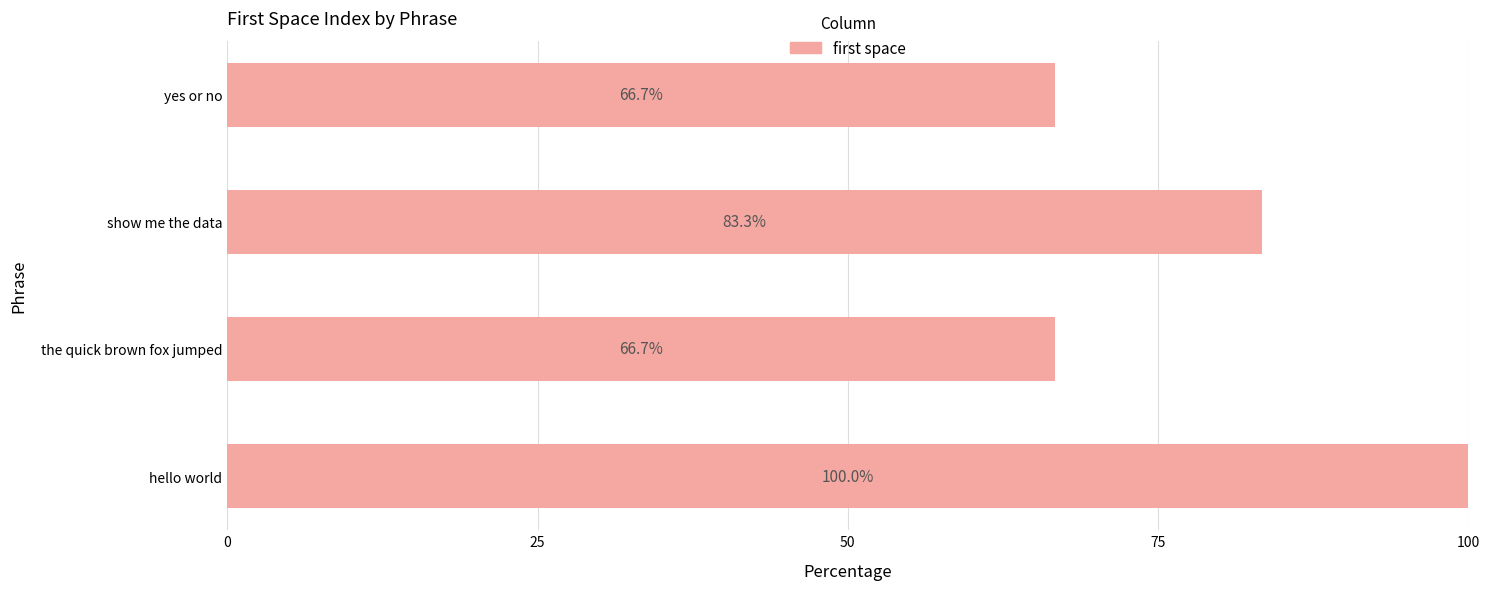

Reading bottom to top, extract all data points from this chart.

100.0	66.7	83.3	66.7